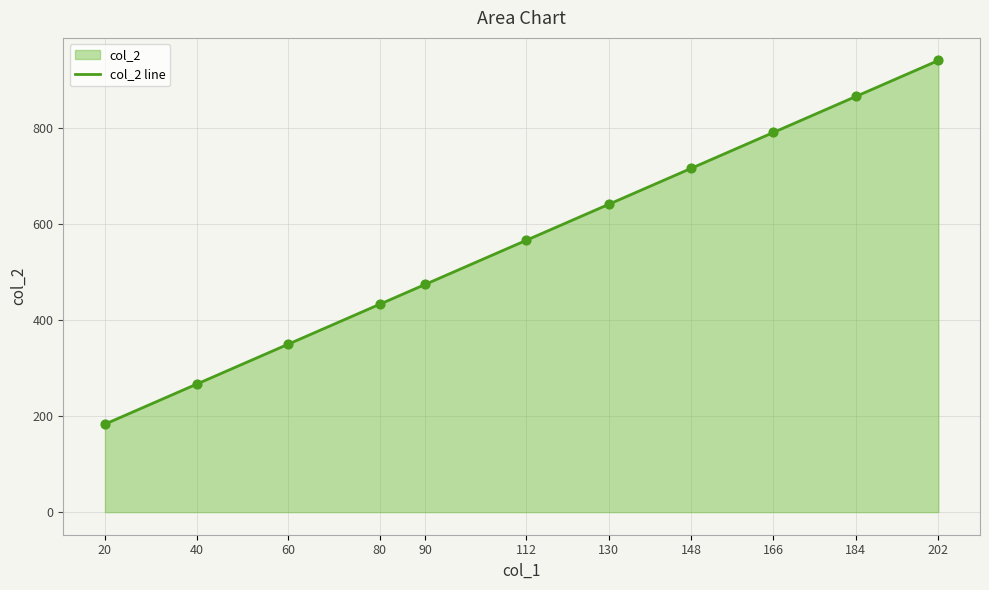

What is the change in value from 80 to 90?

+41.6